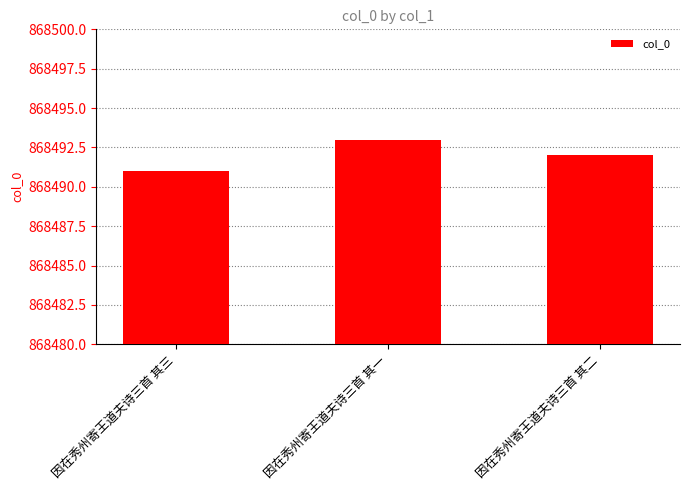

Reading right to left, what are all the values shown in this chart?

868492	868493	868491